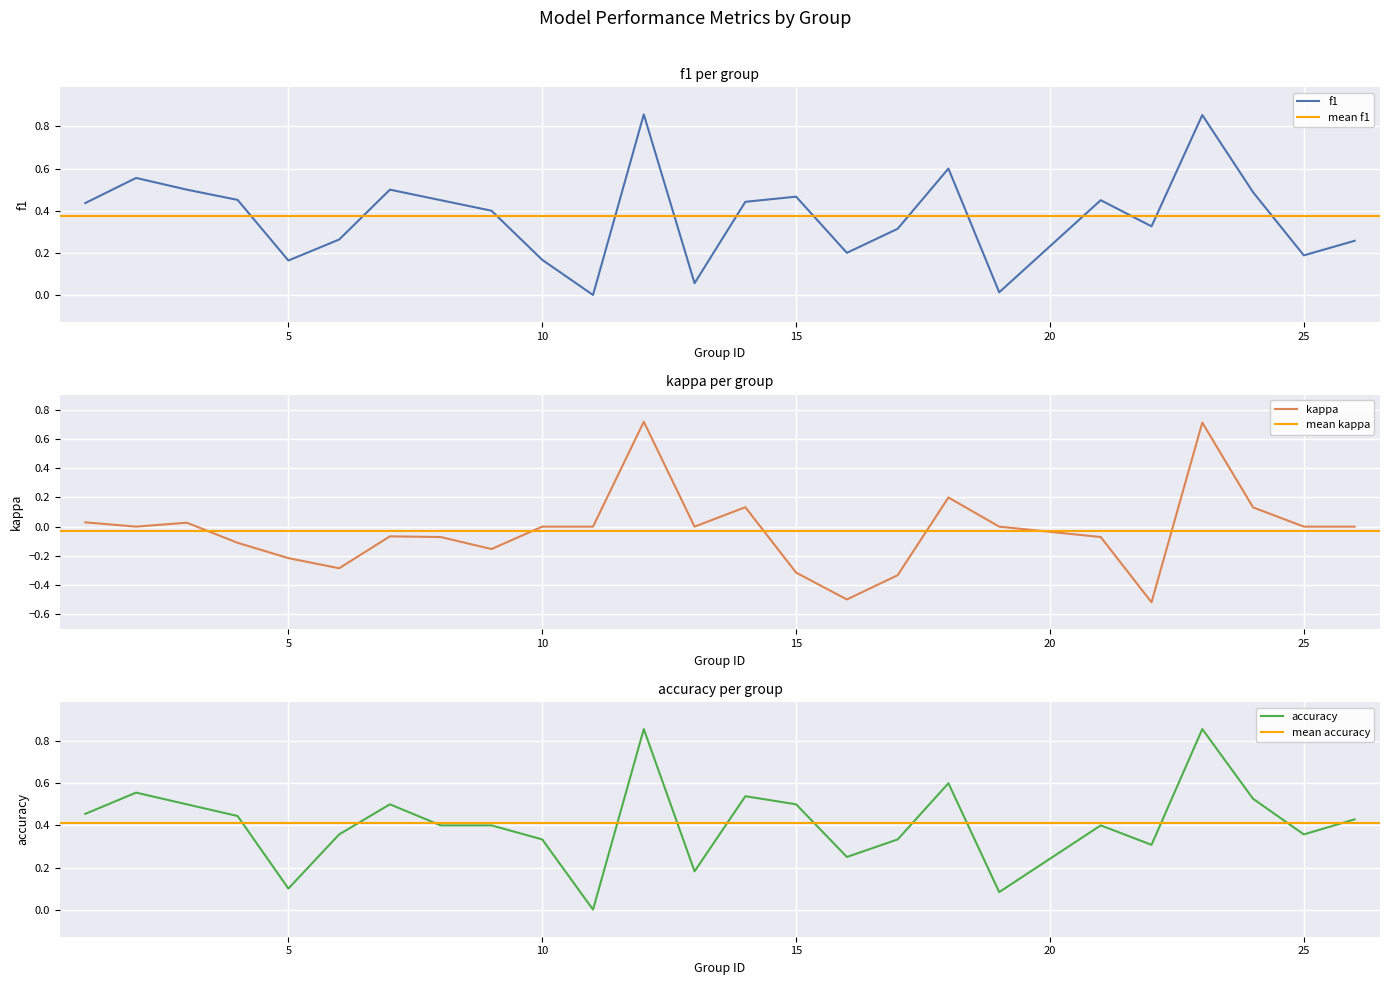

What is the difference between the maximum and second lowest values in the accuracy series?

0.8